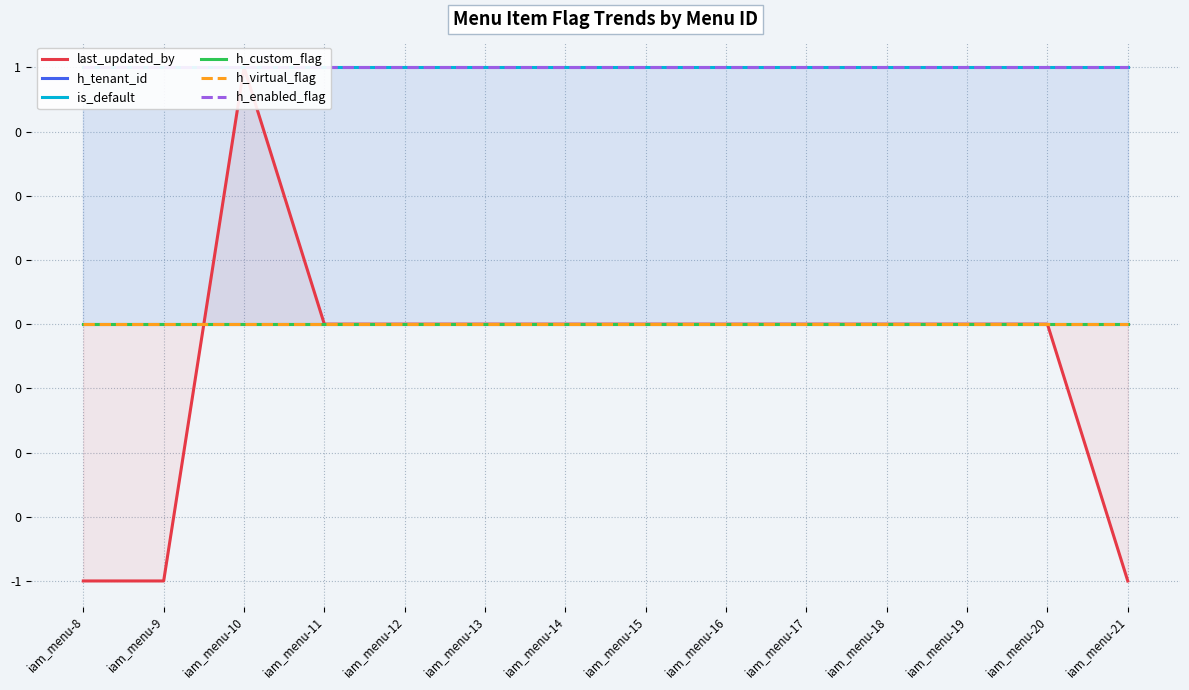

Rank the series at iam_menu-16 from lowest to highest value.

last_updated_by, h_tenant_id, h_custom_flag, h_virtual_flag, is_default, h_enabled_flag